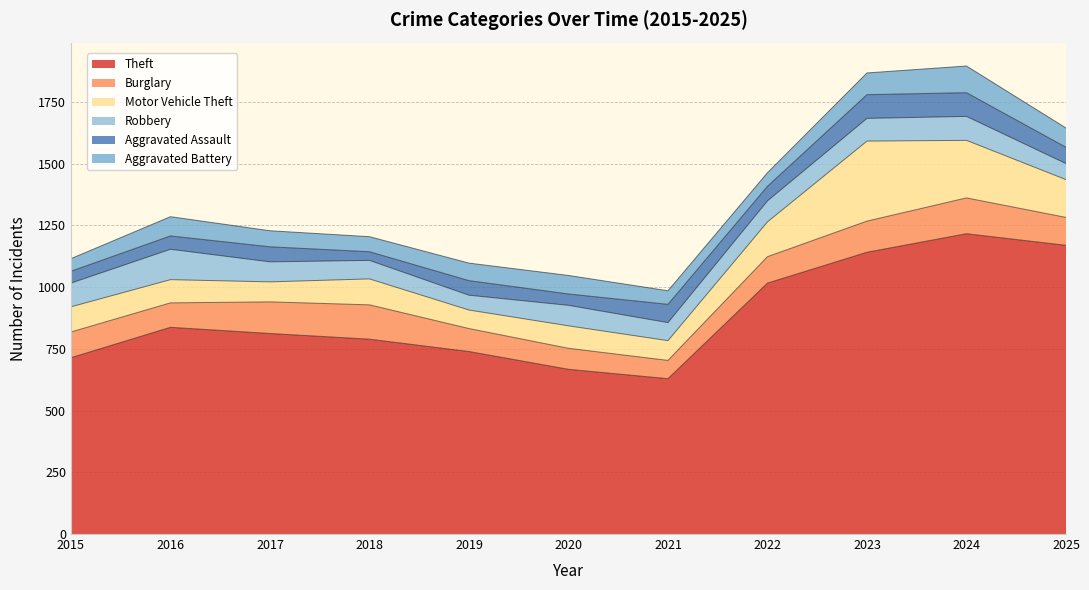

The value of Aggravated Assault at 2019 is 59. True or false?

True